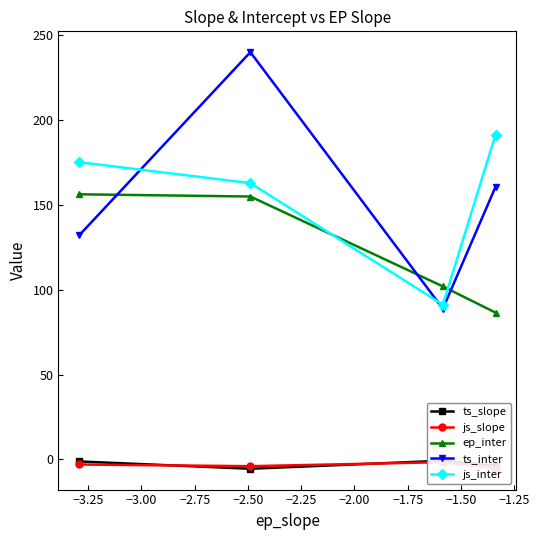

At how many categories does at least one series exceed 116?

3